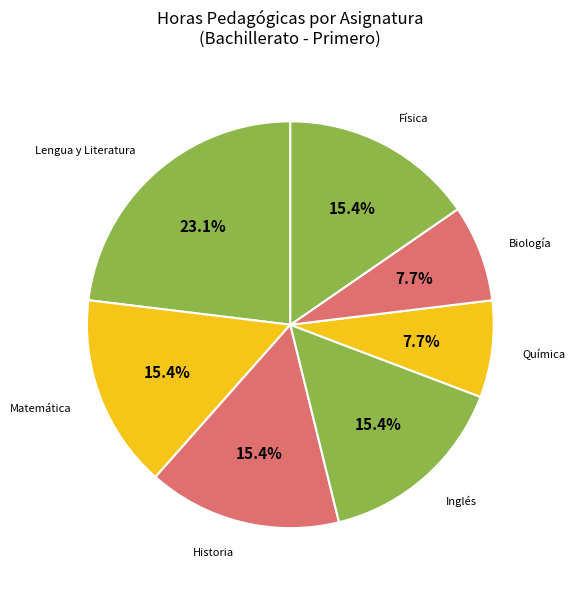

Is there any slice that represents more than half of the pie?

No